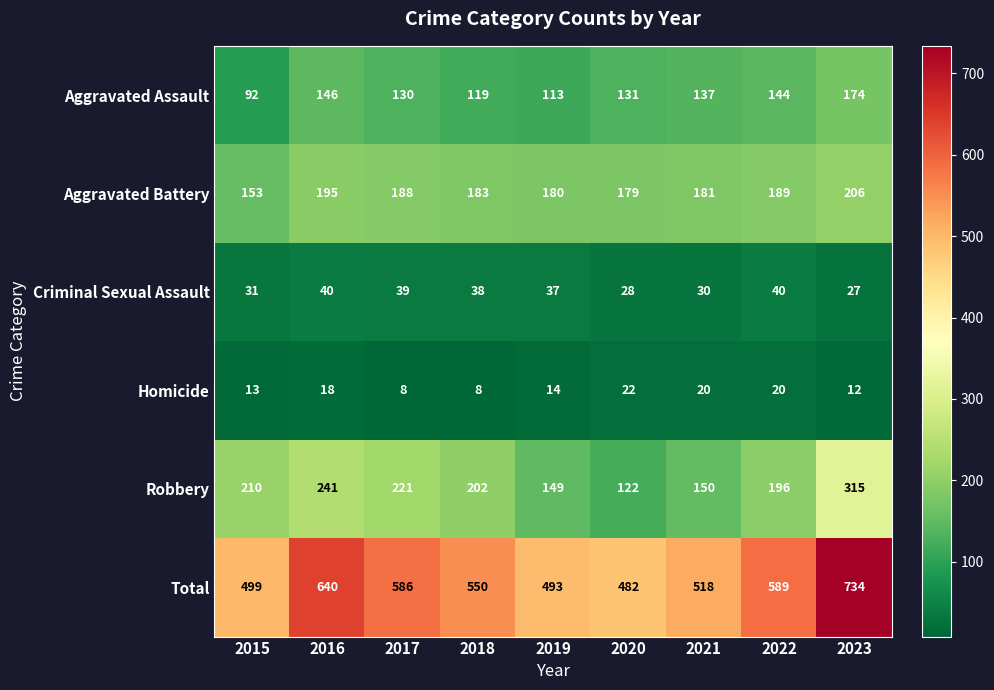

Is it true that Aggravated Battery equals 98 at 2019?

False